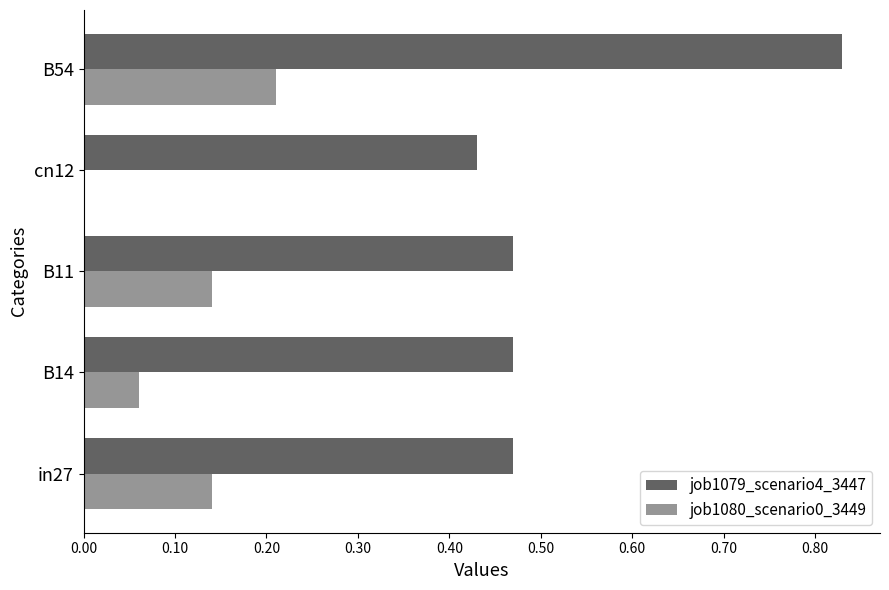

Is the value of job1080_scenario0_3449 at cn12 greater than the value of job1079_scenario4_3447 at B11?

No